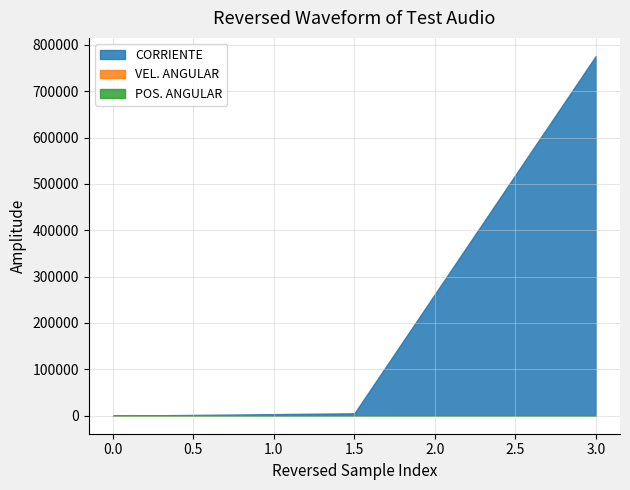

Rank the series at 1.5 from highest to lowest value.

CORRIENTE, VEL. ANGULAR, POS. ANGULAR